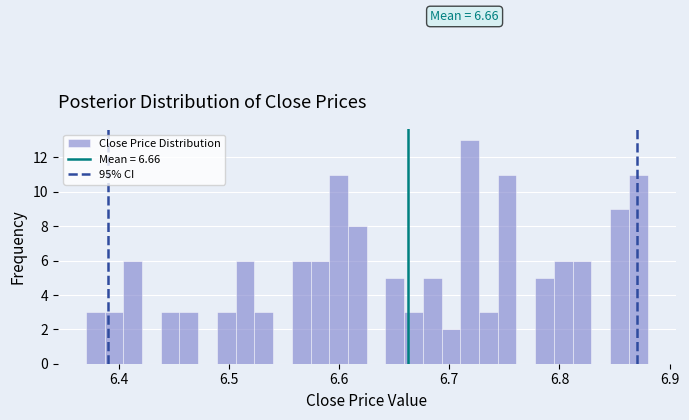

Around what value on the x-axis is the tallest bar? Give the approximate position of its centre, as read against the axis.

6.72